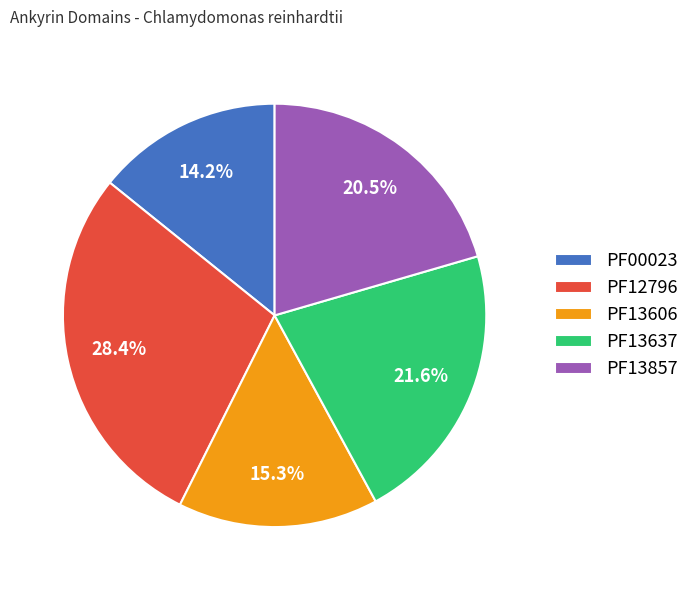

Combined, do PF00023 and PF12796 account for over 50%?

No